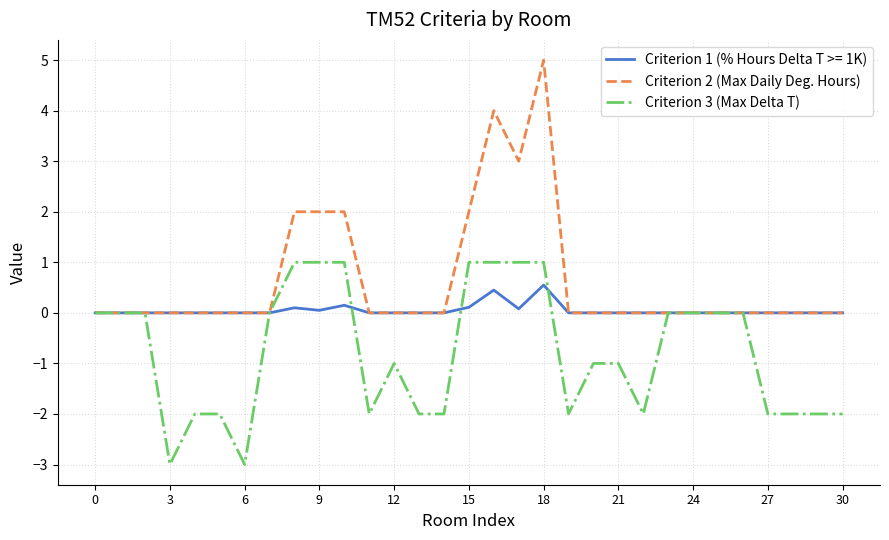

Does the chart display data point markers on the line(s)?

No